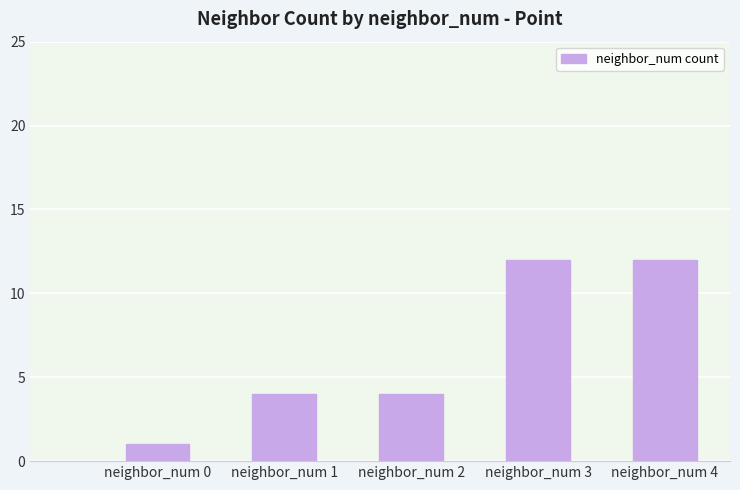

True or false: the data shows 18 at 3.

False